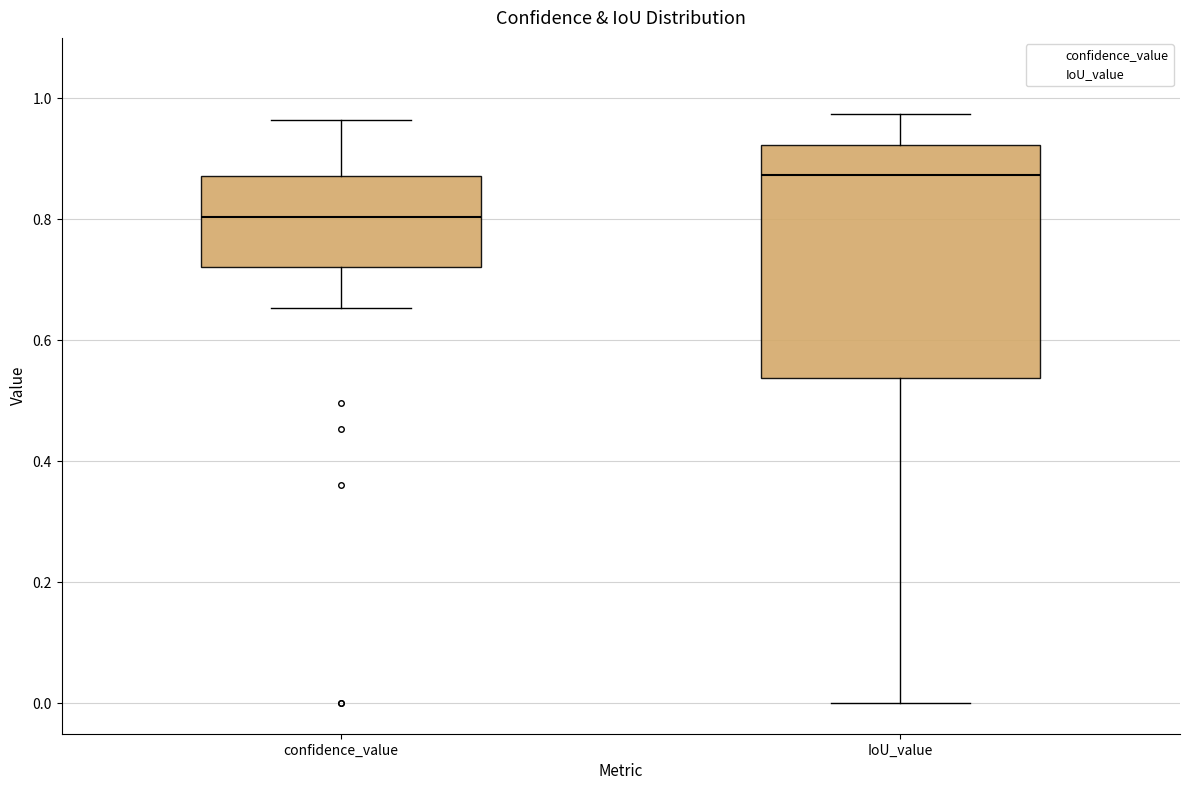

Where is the upper edge of the box for confidence_value on the y-axis? The values are not printed on the chart, so give them approximately, as read against the axis.

0.88